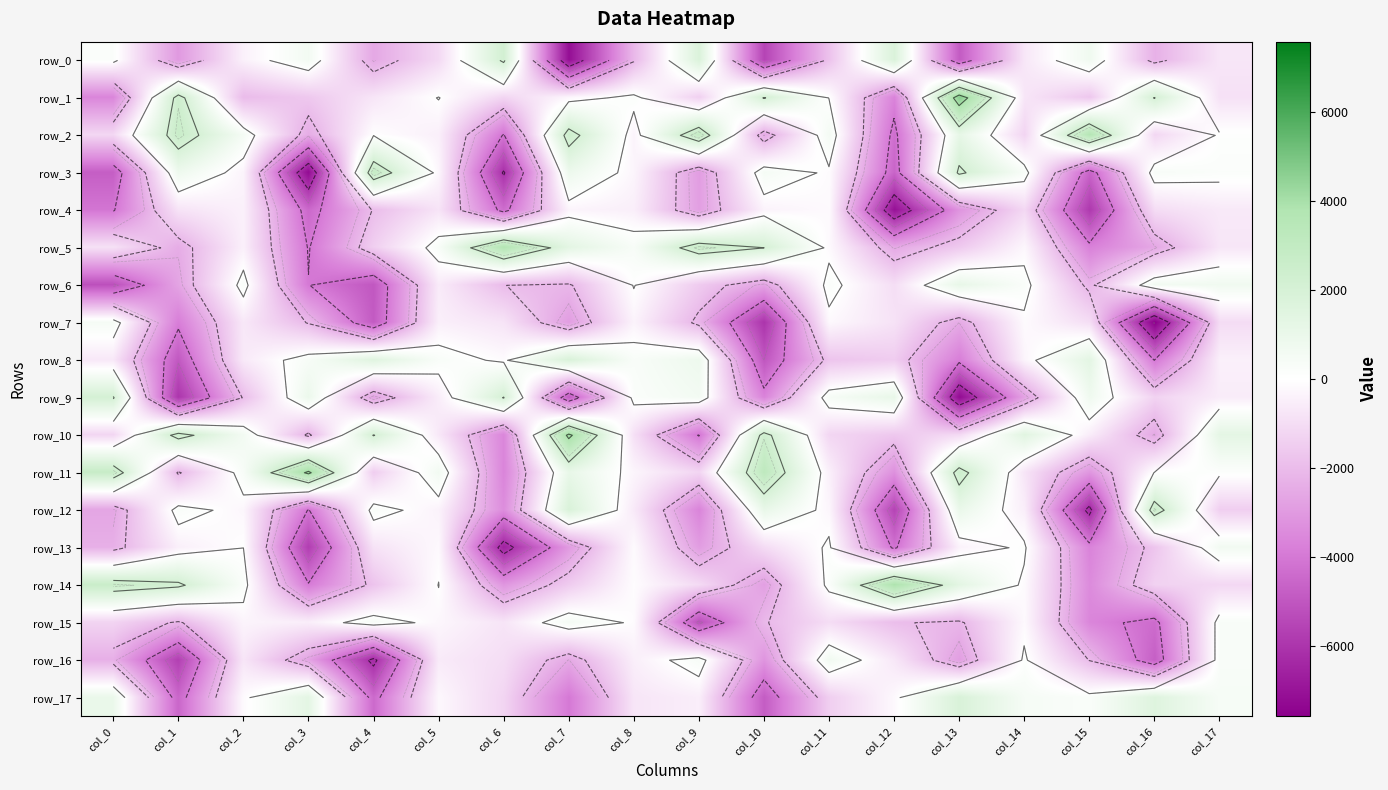

Is it true that row_2 equals -459.6 at col_5?

True